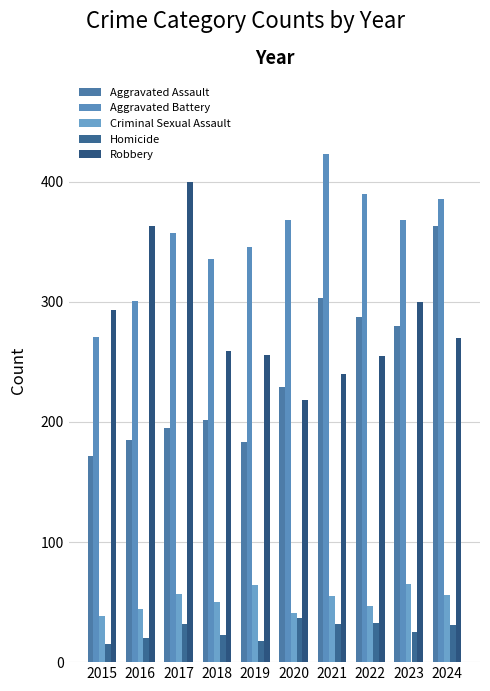

How many values in the Criminal Sexual Assault series are below 55?

5